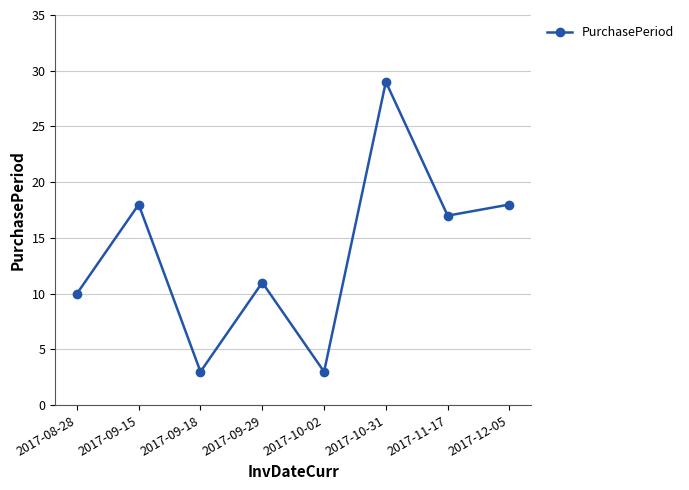

What is the difference between the values at 2017-12-05 and 2017-09-29?

7